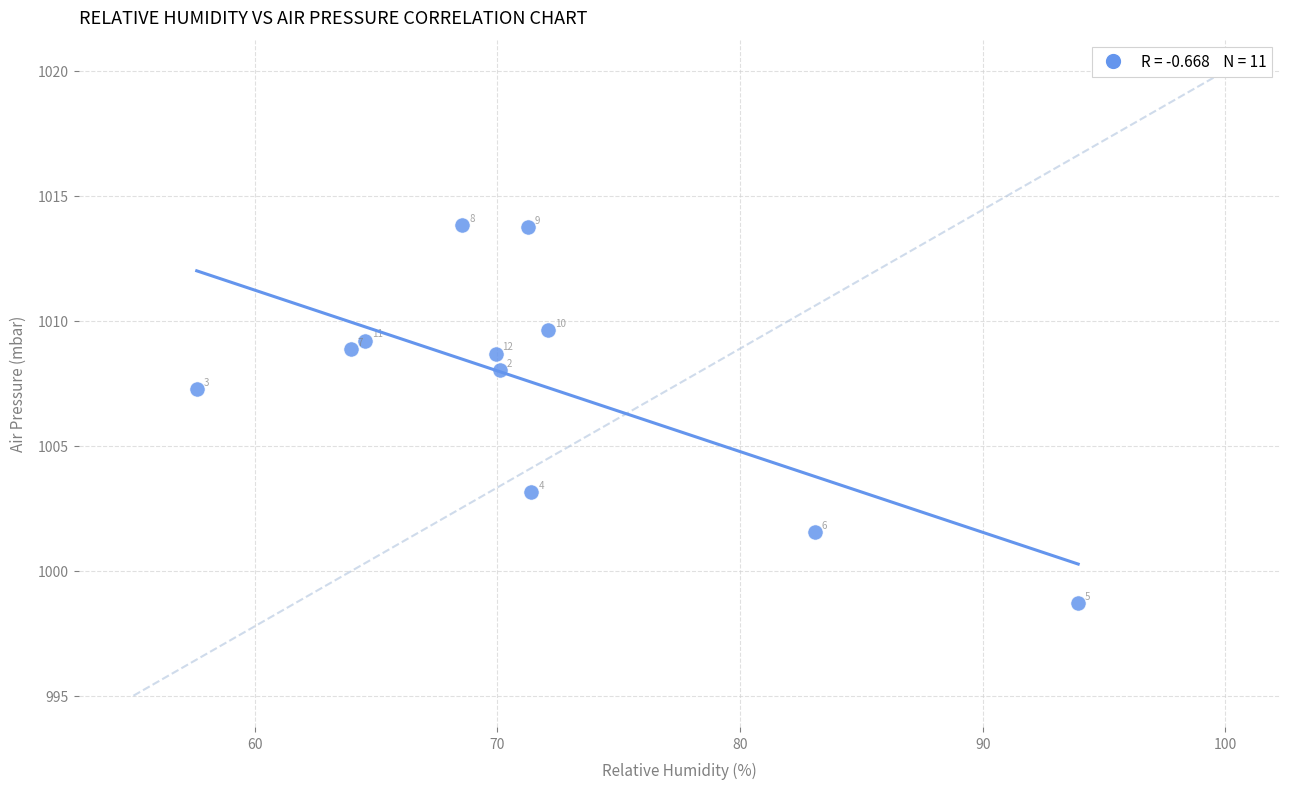

What is the range of X values (max minus min)?

36.3